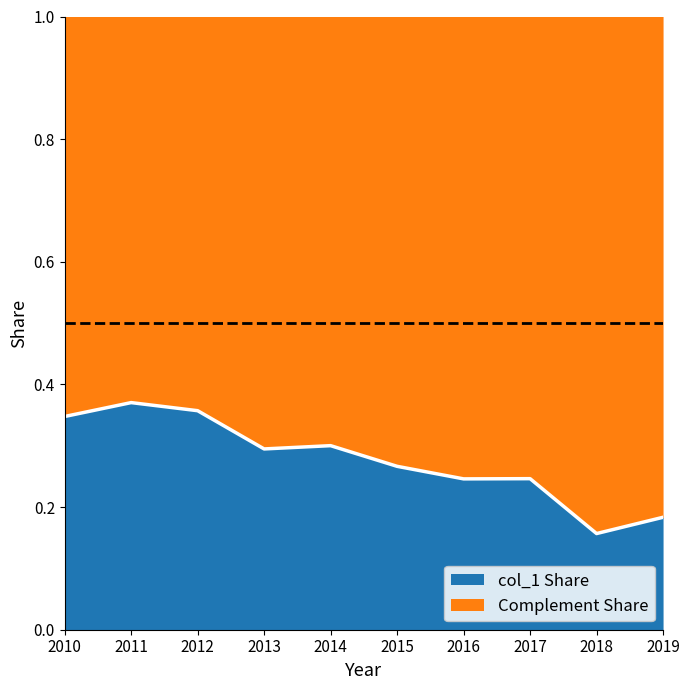

Reading right to left, list all the values displayed in this chart.

0.2	0.2	0.2	0.2	0.3	0.3	0.3	0.4	0.4	0.3